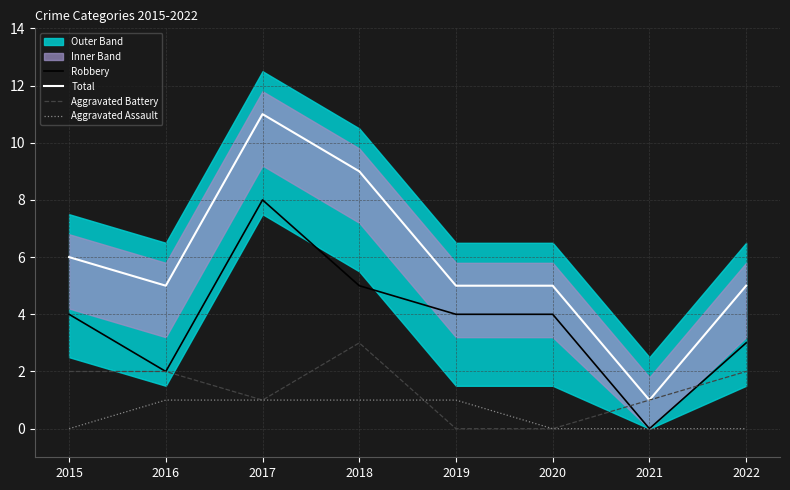

Is it true that Robbery equals 0 at 2021?

True